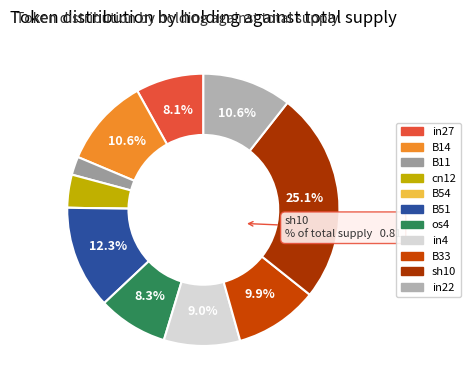

What is the change in value from os4 to sh10?

+0.5